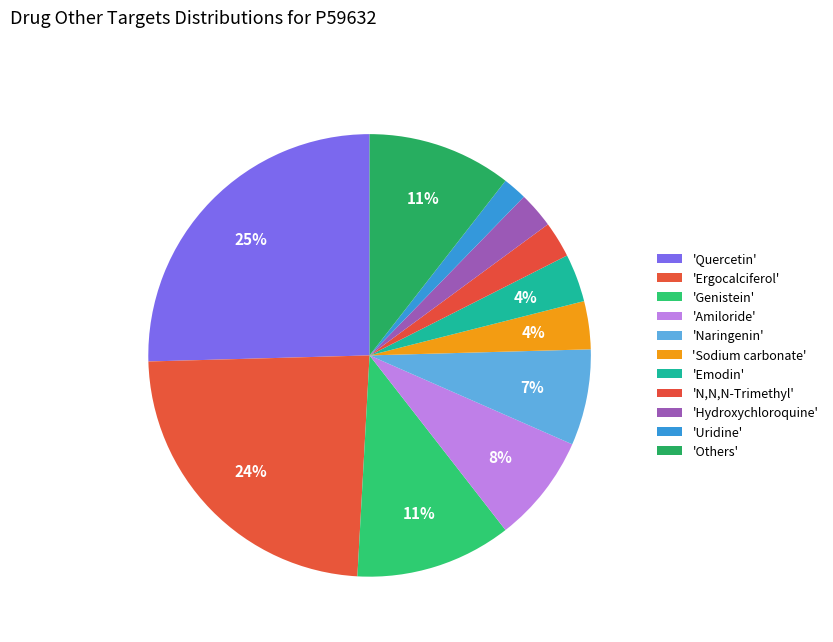

Count the number of slices in the pie.

11